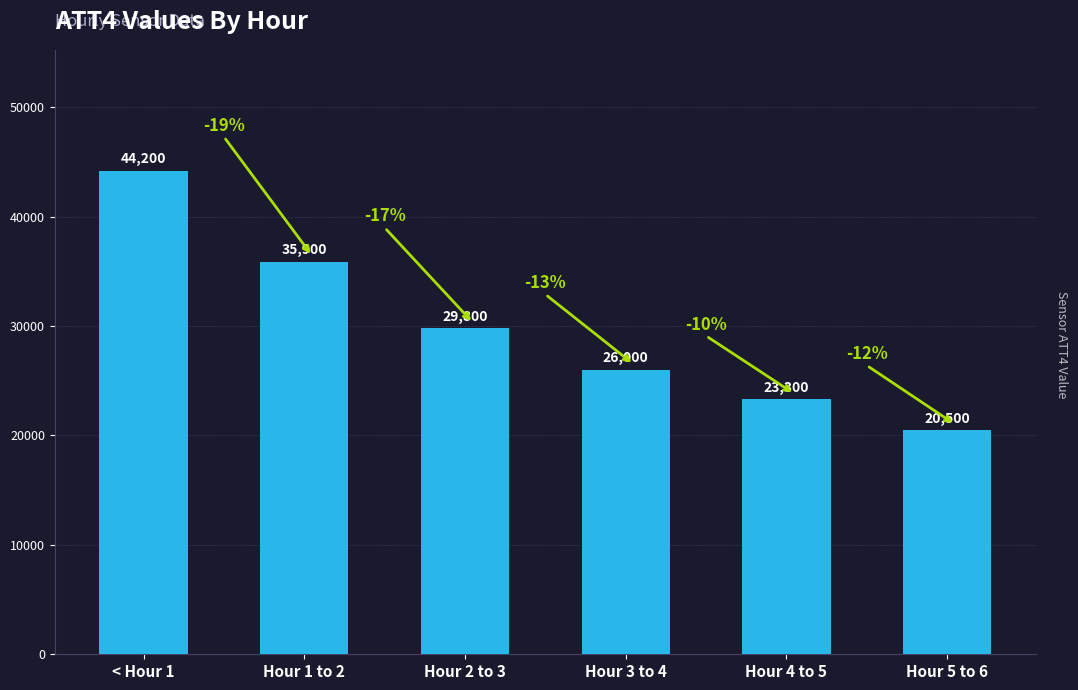

Rank the categories by value from highest to lowest.

< Hour 1, Hour 1 to 2, Hour 2 to 3, Hour 3 to 4, Hour 4 to 5, Hour 5 to 6